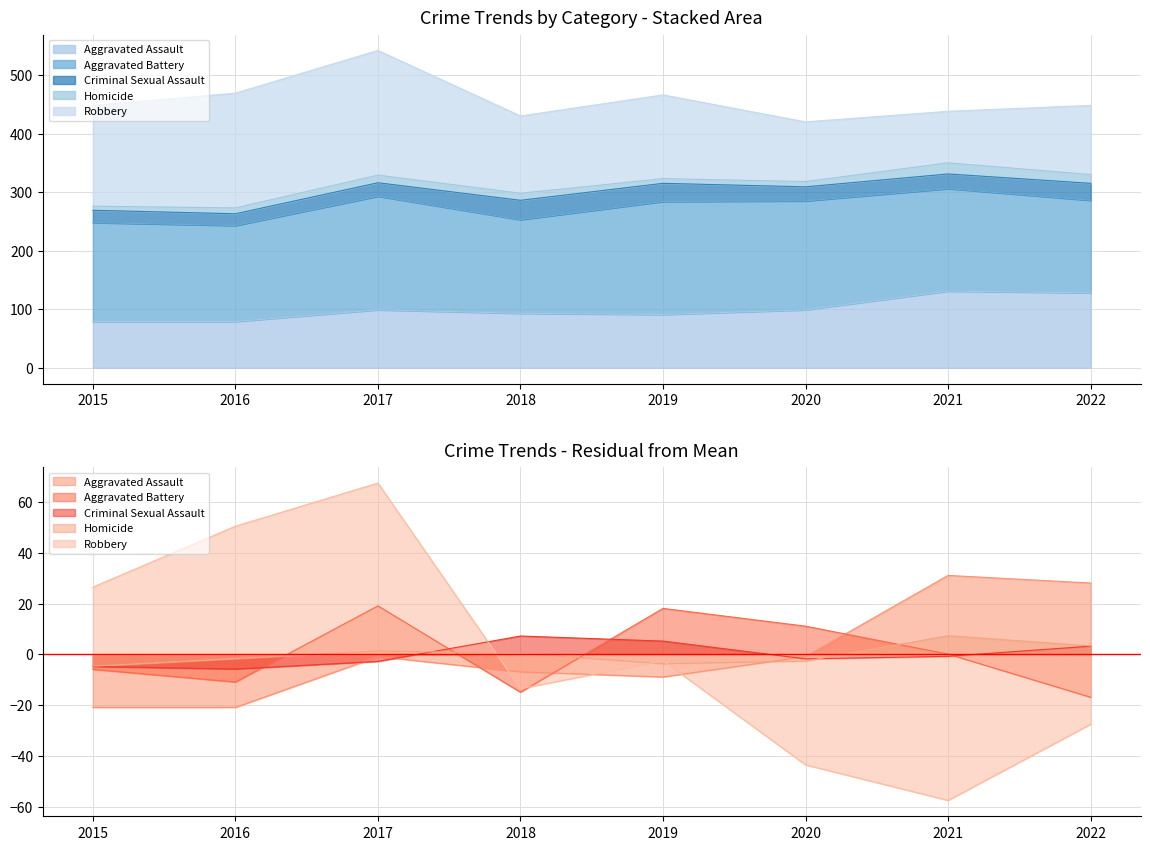

How many interior local peaks does the Homicide series have?

2